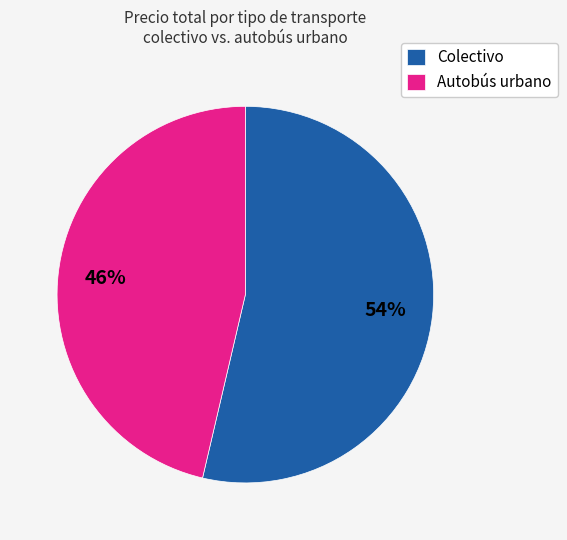

The Autobús urbano slice represents 46% of the pie. True or false?

True